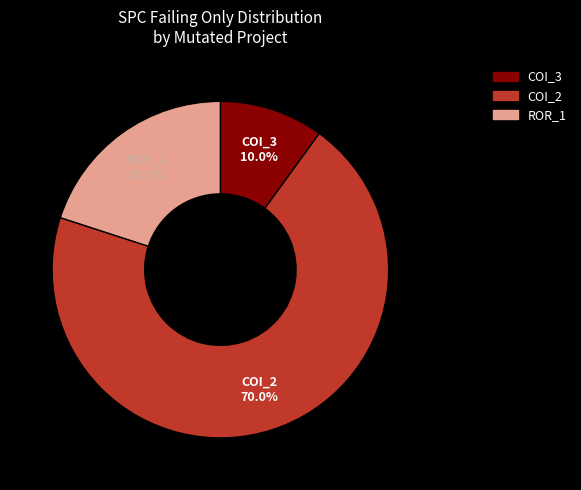

Is there any slice that represents more than half of the pie?

Yes